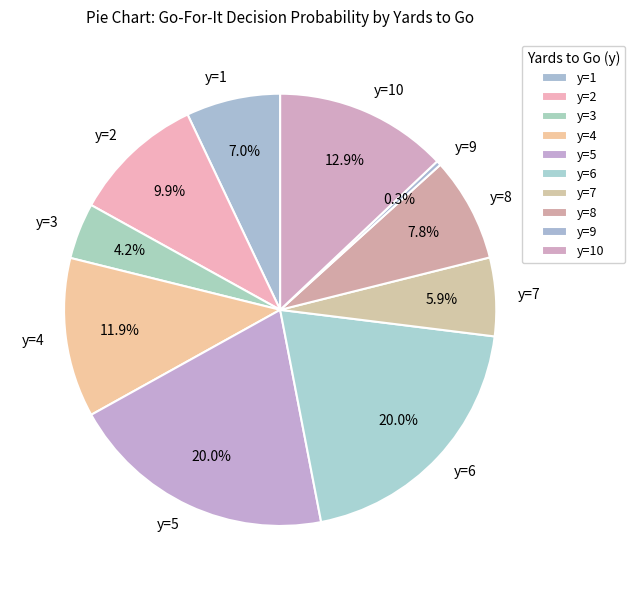

Which slice is the smallest?

y=9